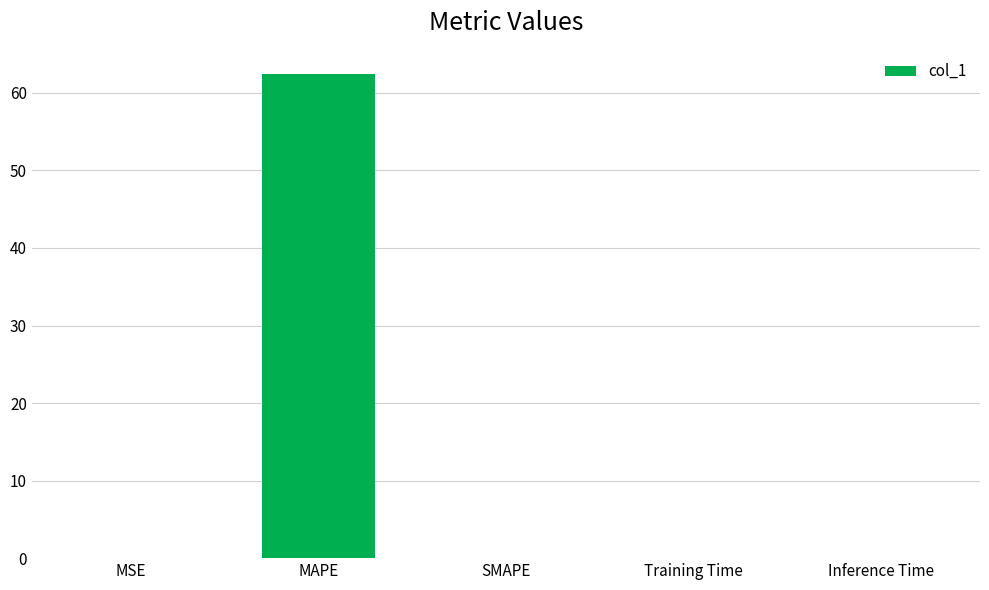

What is the change in value from MAPE to SMAPE?

-62.5